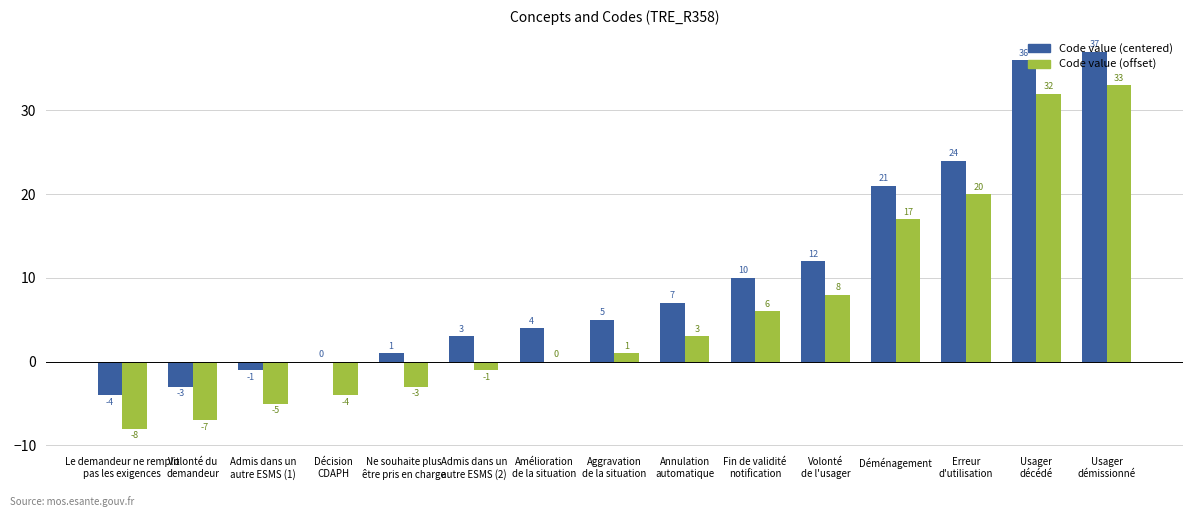

What is the sum of all Code value (centered) values?

152